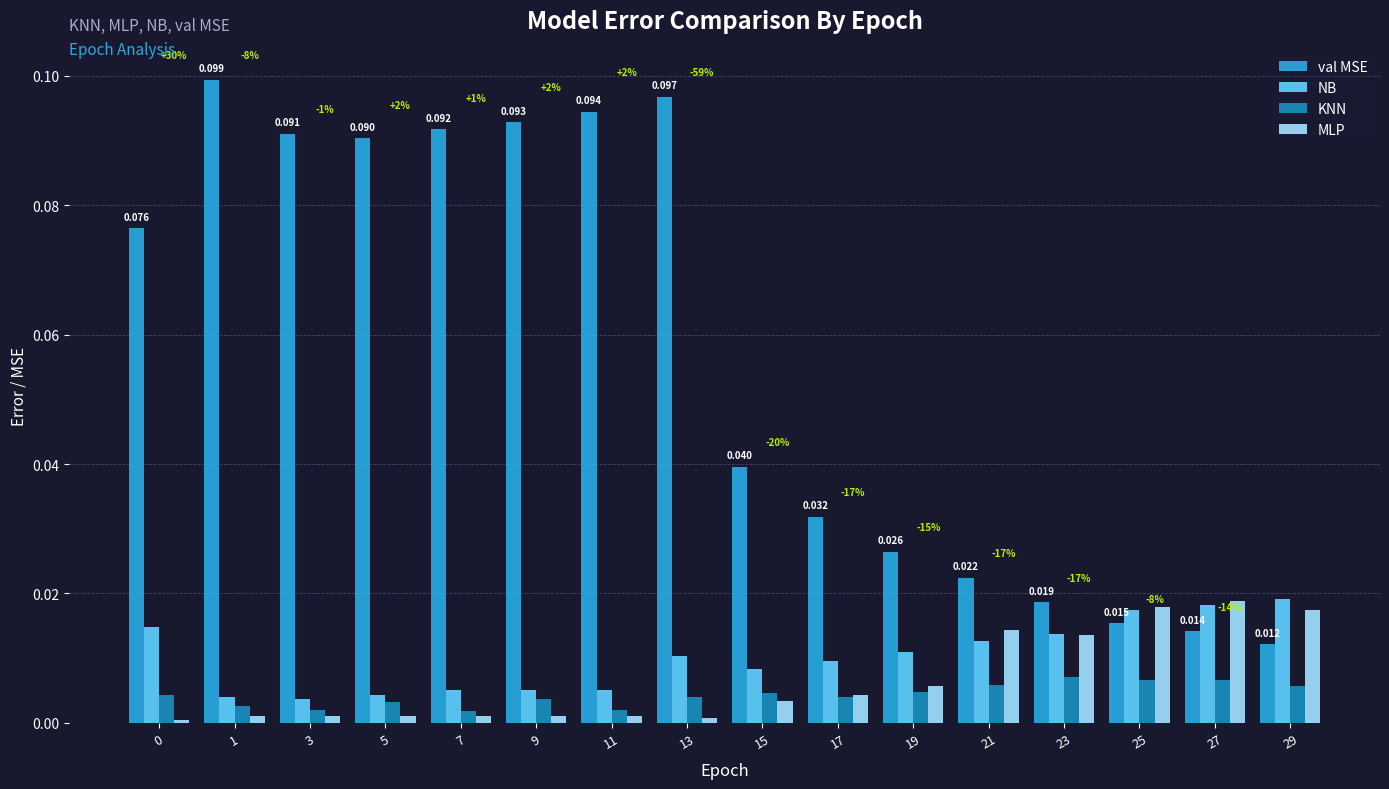

Which series has the widest spread of values?

val MSE